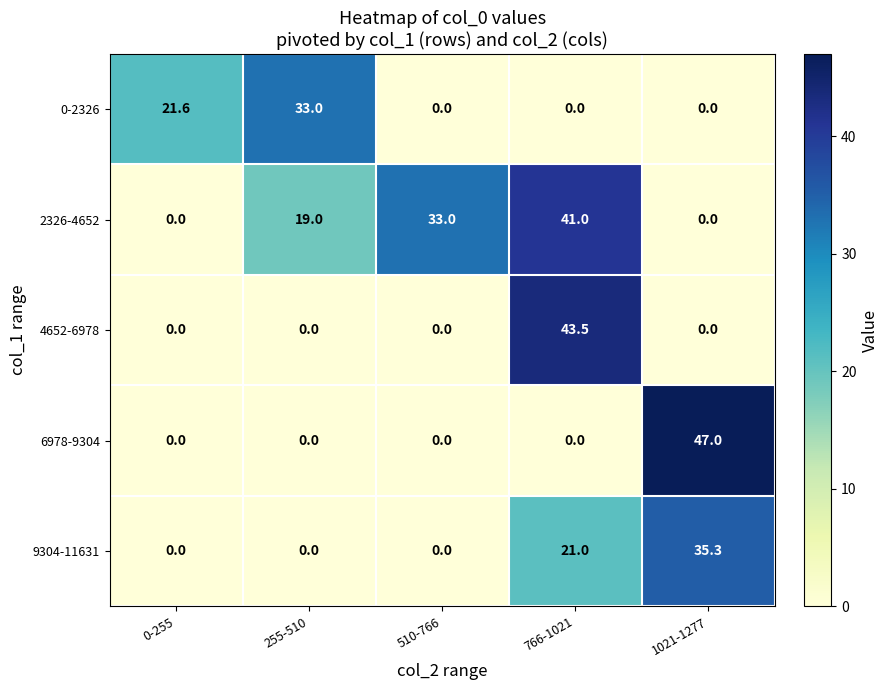

Between 766-1021 and 1021-1277, which series saw the biggest shift?

6978-9304